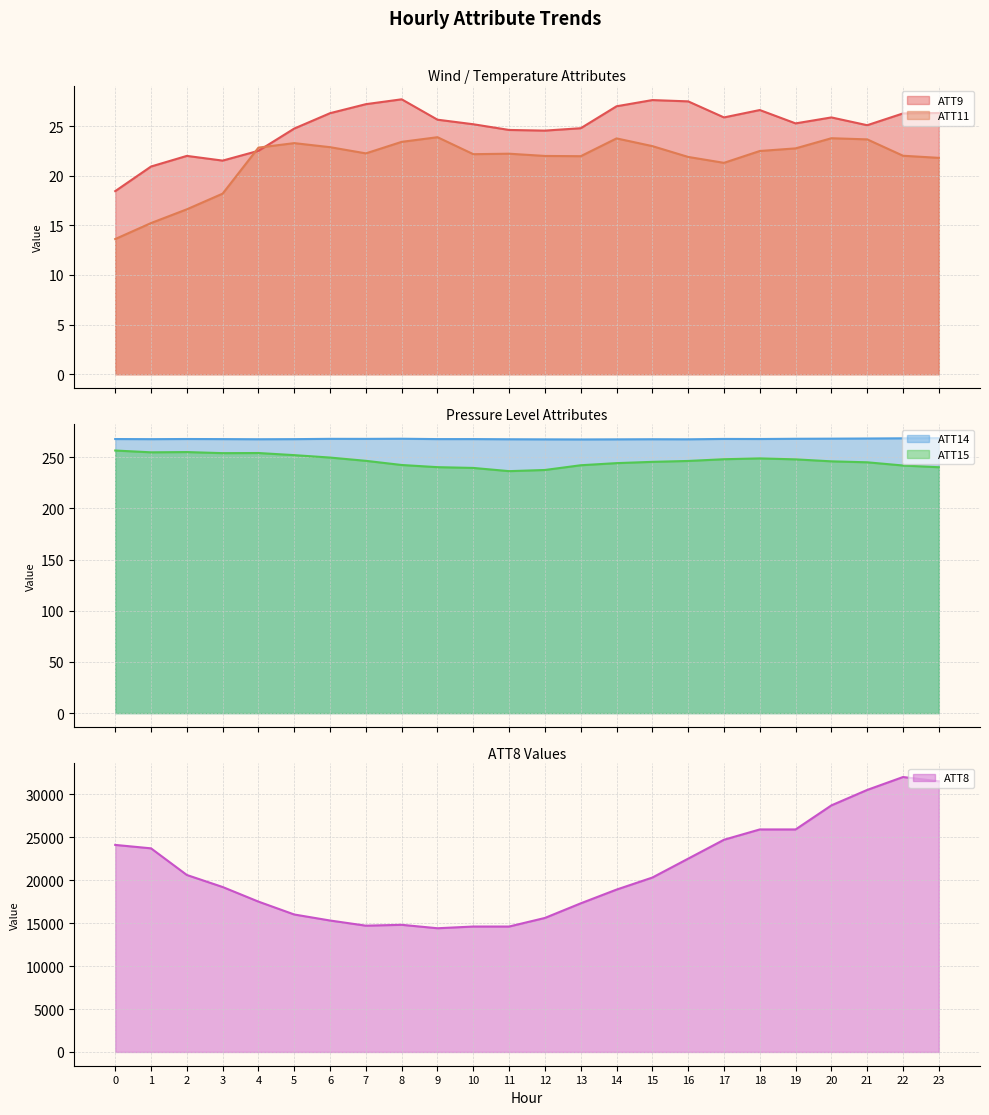

What is the smallest value displayed?

13.6